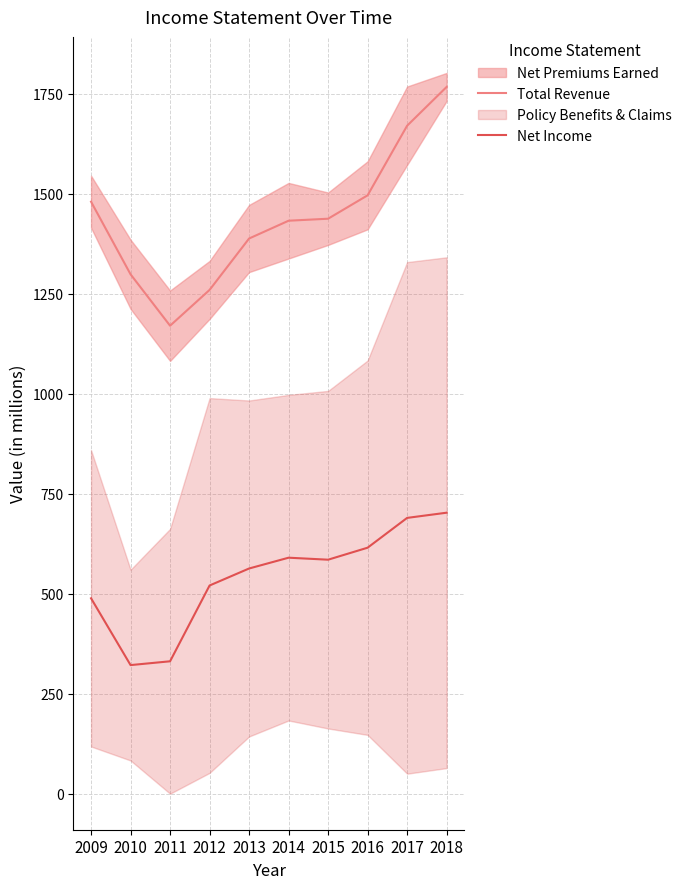

What is the difference between the maximum and minimum values in the Net Income series?

381.0